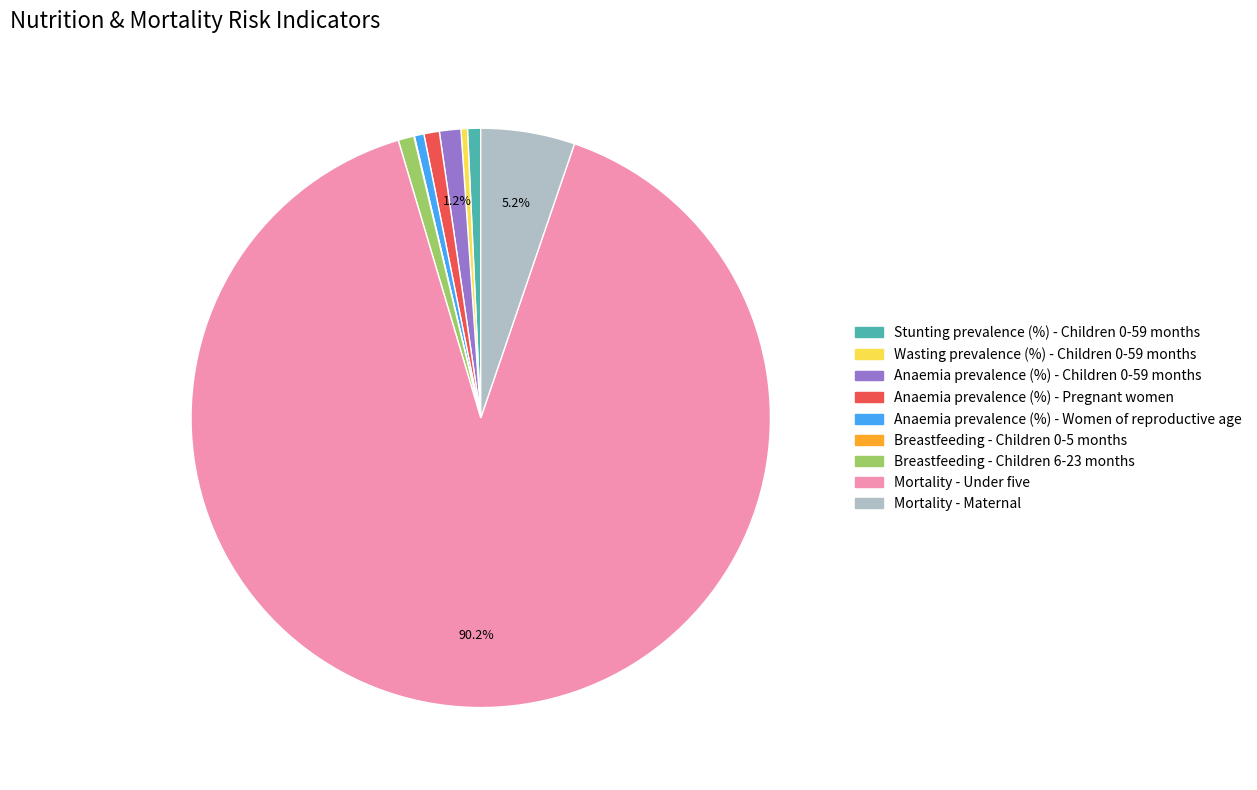

Which slice is the largest?

Mortality - Under five